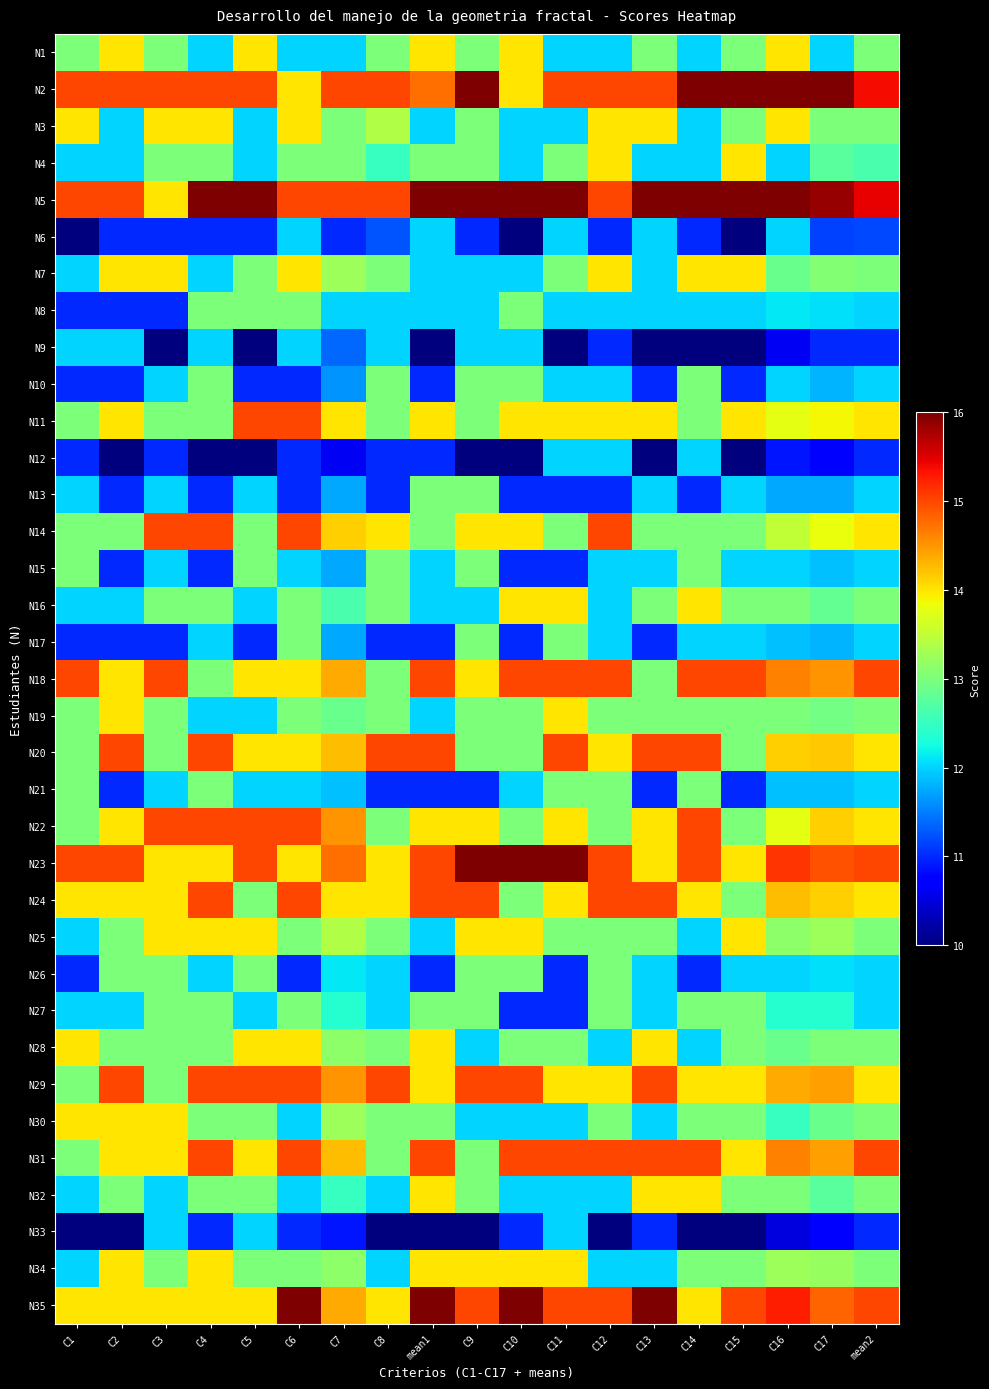

Reading right to left, what are all the values shown in this chart?

N1: mean2=13.0	C17=12.0	C16=14.0	C15=13.0	C14=12.0	C13=13.0	C12=12.0	C11=12.0	C10=14.0	C9=13.0	mean1=14.0	C8=13.0	C7=12.0	C6=12.0	C5=14.0	C4=12.0	C3=13.0	C2=14.0	C1=13.0
N2: mean2=15.4	C17=16.0	C16=16.0	C15=16.0	C14=16.0	C13=15.0	C12=15.0	C11=15.0	C10=14.0	C9=16.0	mean1=14.8	C8=15.0	C7=15.0	C6=14.0	C5=15.0	C4=15.0	C3=15.0	C2=15.0	C1=15.0
N3: mean2=13.0	C17=13.0	C16=14.0	C15=13.0	C14=12.0	C13=14.0	C12=14.0	C11=12.0	C10=12.0	C9=13.0	mean1=12.0	C8=13.4	C7=13.0	C6=14.0	C5=12.0	C4=14.0	C3=14.0	C2=12.0	C1=14.0
N4: mean2=12.6	C17=12.8	C16=12.0	C15=14.0	C14=12.0	C13=12.0	C12=14.0	C11=13.0	C10=12.0	C9=13.0	mean1=13.0	C8=12.5	C7=13.0	C6=13.0	C5=12.0	C4=13.0	C3=13.0	C2=12.0	C1=12.0
N5: mean2=15.4	C17=15.9	C16=16.0	C15=16.0	C14=16.0	C13=16.0	C12=15.0	C11=16.0	C10=16.0	C9=16.0	mean1=16.0	C8=15.0	C7=15.0	C6=15.0	C5=16.0	C4=16.0	C3=14.0	C2=15.0	C1=15.0
N6: mean2=11.2	C17=11.1	C16=12.0	C15=10.0	C14=11.0	C13=12.0	C12=11.0	C11=12.0	C10=10.0	C9=11.0	mean1=12.0	C8=11.2	C7=11.0	C6=12.0	C5=11.0	C4=11.0	C3=11.0	C2=11.0	C1=10.0
N7: mean2=13.0	C17=13.1	C16=12.9	C15=14.0	C14=14.0	C13=12.0	C12=14.0	C11=13.0	C10=12.0	C9=12.0	mean1=12.0	C8=13.0	C7=13.2	C6=14.0	C5=13.0	C4=12.0	C3=14.0	C2=14.0	C1=12.0
N8: mean2=12.0	C17=12.1	C16=12.1	C15=12.0	C14=12.0	C13=12.0	C12=12.0	C11=12.0	C10=13.0	C9=12.0	mean1=12.0	C8=12.0	C7=12.0	C6=13.0	C5=13.0	C4=13.0	C3=11.0	C2=11.0	C1=11.0
N9: mean2=11.0	C17=11.0	C16=10.6	C15=10.0	C14=10.0	C13=10.0	C12=11.0	C11=10.0	C10=12.0	C9=12.0	mean1=10.0	C8=12.0	C7=11.4	C6=12.0	C5=10.0	C4=12.0	C3=10.0	C2=12.0	C1=12.0
N10: mean2=12.0	C17=11.8	C16=12.0	C15=11.0	C14=13.0	C13=11.0	C12=12.0	C11=12.0	C10=13.0	C9=13.0	mean1=11.0	C8=13.0	C7=11.6	C6=11.0	C5=11.0	C4=13.0	C3=12.0	C2=11.0	C1=11.0
N11: mean2=14.0	C17=13.9	C16=13.8	C15=14.0	C14=13.0	C13=14.0	C12=14.0	C11=14.0	C10=14.0	C9=13.0	mean1=14.0	C8=13.0	C7=14.0	C6=15.0	C5=15.0	C4=13.0	C3=13.0	C2=14.0	C1=13.0
N12: mean2=11.0	C17=10.8	C16=10.9	C15=10.0	C14=12.0	C13=10.0	C12=12.0	C11=12.0	C10=10.0	C9=10.0	mean1=11.0	C8=11.0	C7=10.6	C6=11.0	C5=10.0	C4=10.0	C3=11.0	C2=10.0	C1=11.0
N13: mean2=12.0	C17=11.8	C16=11.8	C15=12.0	C14=11.0	C13=12.0	C12=11.0	C11=11.0	C10=11.0	C9=13.0	mean1=13.0	C8=11.0	C7=11.8	C6=11.0	C5=12.0	C4=11.0	C3=12.0	C2=11.0	C1=12.0
N14: mean2=14.0	C17=13.8	C16=13.5	C15=13.0	C14=13.0	C13=13.0	C12=15.0	C11=13.0	C10=14.0	C9=14.0	mean1=13.0	C8=14.0	C7=14.1	C6=15.0	C5=13.0	C4=15.0	C3=15.0	C2=13.0	C1=13.0
N15: mean2=12.0	C17=11.9	C16=12.0	C15=12.0	C14=13.0	C13=12.0	C12=12.0	C11=11.0	C10=11.0	C9=13.0	mean1=12.0	C8=13.0	C7=11.8	C6=12.0	C5=13.0	C4=11.0	C3=12.0	C2=11.0	C1=13.0
N16: mean2=13.0	C17=12.8	C16=13.0	C15=13.0	C14=14.0	C13=13.0	C12=12.0	C11=14.0	C10=14.0	C9=12.0	mean1=12.0	C8=13.0	C7=12.6	C6=13.0	C5=12.0	C4=13.0	C3=13.0	C2=12.0	C1=12.0
N17: mean2=12.0	C17=11.8	C16=11.9	C15=12.0	C14=12.0	C13=11.0	C12=12.0	C11=13.0	C10=11.0	C9=13.0	mean1=11.0	C8=11.0	C7=11.8	C6=13.0	C5=11.0	C4=12.0	C3=11.0	C2=11.0	C1=11.0
N18: mean2=15.0	C17=14.5	C16=14.6	C15=15.0	C14=15.0	C13=13.0	C12=15.0	C11=15.0	C10=15.0	C9=14.0	mean1=15.0	C8=13.0	C7=14.4	C6=14.0	C5=14.0	C4=13.0	C3=15.0	C2=14.0	C1=15.0
N19: mean2=13.0	C17=12.9	C16=13.0	C15=13.0	C14=13.0	C13=13.0	C12=13.0	C11=14.0	C10=13.0	C9=13.0	mean1=12.0	C8=13.0	C7=12.9	C6=13.0	C5=12.0	C4=12.0	C3=13.0	C2=14.0	C1=13.0
N20: mean2=14.0	C17=14.2	C16=14.1	C15=13.0	C14=15.0	C13=15.0	C12=14.0	C11=15.0	C10=13.0	C9=13.0	mean1=15.0	C8=15.0	C7=14.2	C6=14.0	C5=14.0	C4=15.0	C3=13.0	C2=15.0	C1=13.0
N21: mean2=12.0	C17=11.9	C16=11.9	C15=11.0	C14=13.0	C13=11.0	C12=13.0	C11=13.0	C10=12.0	C9=11.0	mean1=11.0	C8=11.0	C7=11.9	C6=12.0	C5=12.0	C4=13.0	C3=12.0	C2=11.0	C1=13.0
N22: mean2=14.0	C17=14.1	C16=13.8	C15=13.0	C14=15.0	C13=14.0	C12=13.0	C11=14.0	C10=13.0	C9=14.0	mean1=14.0	C8=13.0	C7=14.5	C6=15.0	C5=15.0	C4=15.0	C3=15.0	C2=14.0	C1=13.0
N23: mean2=15.0	C17=14.9	C16=15.1	C15=14.0	C14=15.0	C13=14.0	C12=15.0	C11=16.0	C10=16.0	C9=16.0	mean1=15.0	C8=14.0	C7=14.8	C6=14.0	C5=15.0	C4=14.0	C3=14.0	C2=15.0	C1=15.0
N24: mean2=14.0	C17=14.1	C16=14.2	C15=13.0	C14=14.0	C13=15.0	C12=15.0	C11=14.0	C10=13.0	C9=15.0	mean1=15.0	C8=14.0	C7=14.0	C6=15.0	C5=13.0	C4=15.0	C3=14.0	C2=14.0	C1=14.0
N25: mean2=13.0	C17=13.2	C16=13.1	C15=14.0	C14=12.0	C13=13.0	C12=13.0	C11=13.0	C10=14.0	C9=14.0	mean1=12.0	C8=13.0	C7=13.4	C6=13.0	C5=14.0	C4=14.0	C3=14.0	C2=13.0	C1=12.0
N26: mean2=12.0	C17=12.1	C16=12.0	C15=12.0	C14=11.0	C13=12.0	C12=13.0	C11=11.0	C10=13.0	C9=13.0	mean1=11.0	C8=12.0	C7=12.1	C6=11.0	C5=13.0	C4=12.0	C3=13.0	C2=13.0	C1=11.0
N27: mean2=12.0	C17=12.4	C16=12.4	C15=13.0	C14=13.0	C13=12.0	C12=13.0	C11=11.0	C10=11.0	C9=13.0	mean1=13.0	C8=12.0	C7=12.4	C6=13.0	C5=12.0	C4=13.0	C3=13.0	C2=12.0	C1=12.0
N28: mean2=13.0	C17=13.0	C16=12.9	C15=13.0	C14=12.0	C13=14.0	C12=12.0	C11=13.0	C10=13.0	C9=12.0	mean1=14.0	C8=13.0	C7=13.1	C6=14.0	C5=14.0	C4=13.0	C3=13.0	C2=13.0	C1=14.0
N29: mean2=14.0	C17=14.4	C16=14.4	C15=14.0	C14=14.0	C13=15.0	C12=14.0	C11=14.0	C10=15.0	C9=15.0	mean1=14.0	C8=15.0	C7=14.5	C6=15.0	C5=15.0	C4=15.0	C3=13.0	C2=15.0	C1=13.0
N30: mean2=13.0	C17=12.9	C16=12.5	C15=13.0	C14=13.0	C13=12.0	C12=13.0	C11=12.0	C10=12.0	C9=12.0	mean1=13.0	C8=13.0	C7=13.2	C6=12.0	C5=13.0	C4=13.0	C3=14.0	C2=14.0	C1=14.0
N31: mean2=15.0	C17=14.4	C16=14.6	C15=14.0	C14=15.0	C13=15.0	C12=15.0	C11=15.0	C10=15.0	C9=13.0	mean1=15.0	C8=13.0	C7=14.2	C6=15.0	C5=14.0	C4=15.0	C3=14.0	C2=14.0	C1=13.0
N32: mean2=13.0	C17=12.8	C16=13.0	C15=13.0	C14=14.0	C13=14.0	C12=12.0	C11=12.0	C10=12.0	C9=13.0	mean1=14.0	C8=12.0	C7=12.5	C6=12.0	C5=13.0	C4=13.0	C3=12.0	C2=13.0	C1=12.0
N33: mean2=11.0	C17=10.7	C16=10.5	C15=10.0	C14=10.0	C13=11.0	C12=10.0	C11=12.0	C10=11.0	C9=10.0	mean1=10.0	C8=10.0	C7=10.9	C6=11.0	C5=12.0	C4=11.0	C3=12.0	C2=10.0	C1=10.0
N34: mean2=13.0	C17=13.2	C16=13.2	C15=13.0	C14=13.0	C13=12.0	C12=12.0	C11=14.0	C10=14.0	C9=14.0	mean1=14.0	C8=12.0	C7=13.1	C6=13.0	C5=13.0	C4=14.0	C3=13.0	C2=14.0	C1=12.0
N35: mean2=15.0	C17=14.8	C16=15.2	C15=15.0	C14=14.0	C13=16.0	C12=15.0	C11=15.0	C10=16.0	C9=15.0	mean1=16.0	C8=14.0	C7=14.4	C6=16.0	C5=14.0	C4=14.0	C3=14.0	C2=14.0	C1=14.0